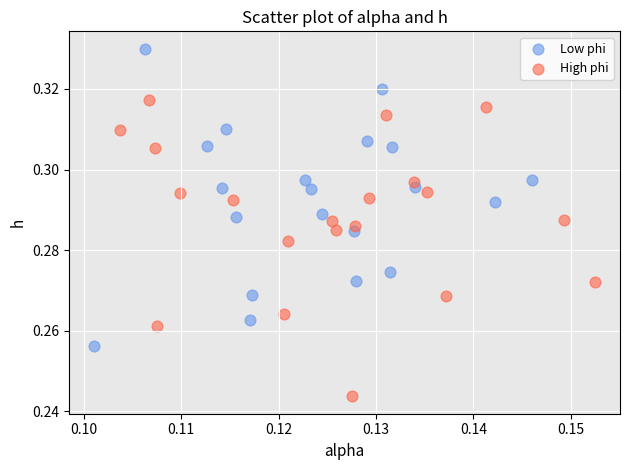

Which series reaches the maximum Y coordinate?

Low phi